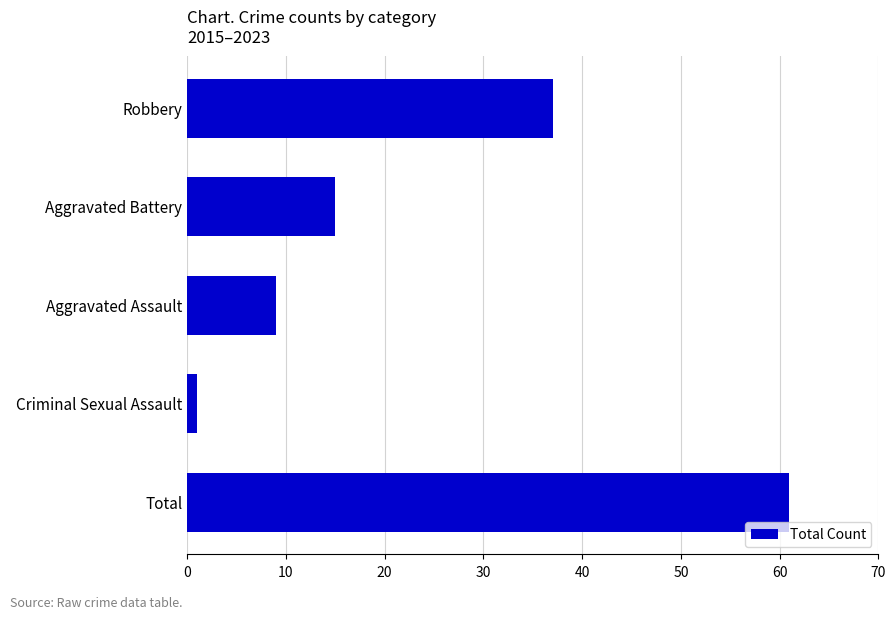

Which has a higher value, Robbery or Total?

Total